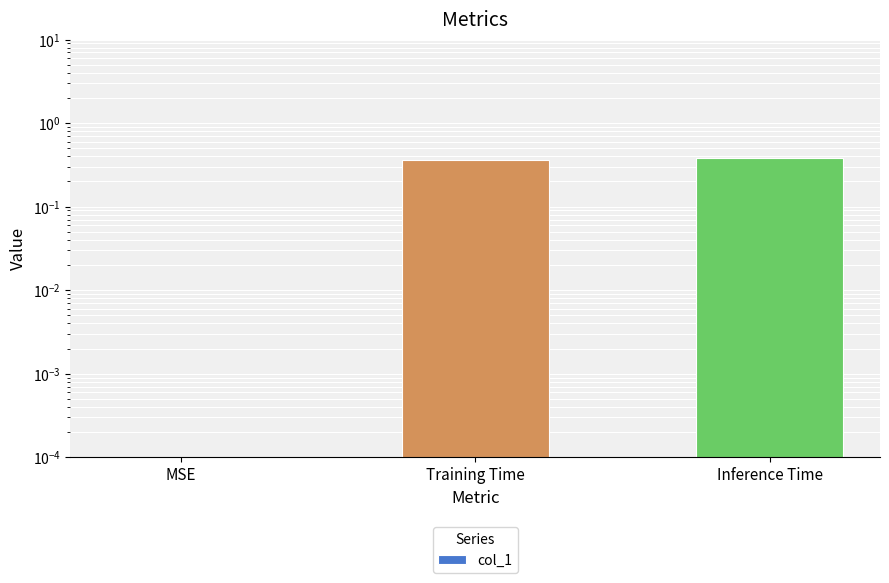

How many categories are shown in the chart?

3